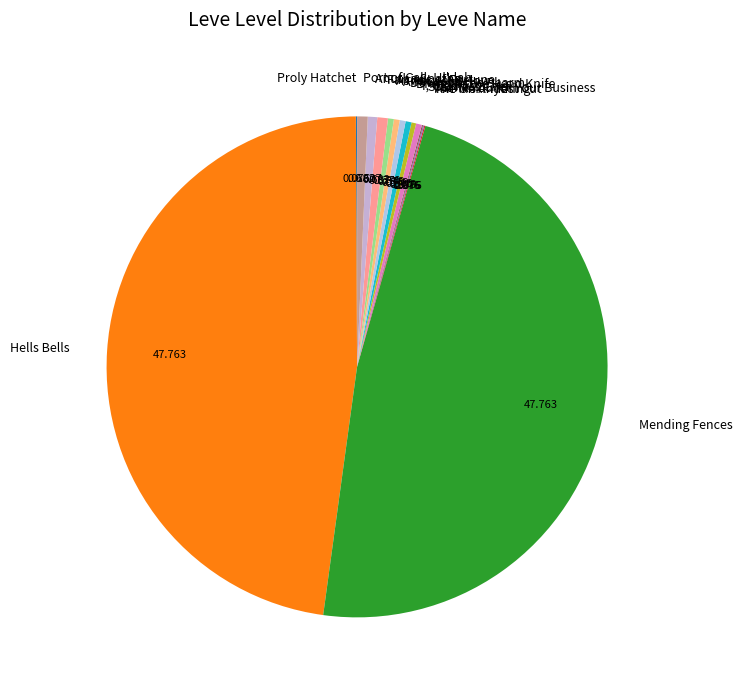

Which has a higher value, Hells Bells or As Above, Below?

Hells Bells